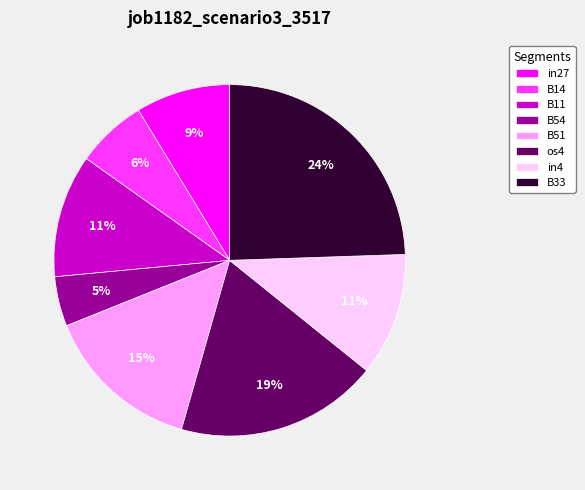

Combined, do B33 and B51 account for over 50%?

No